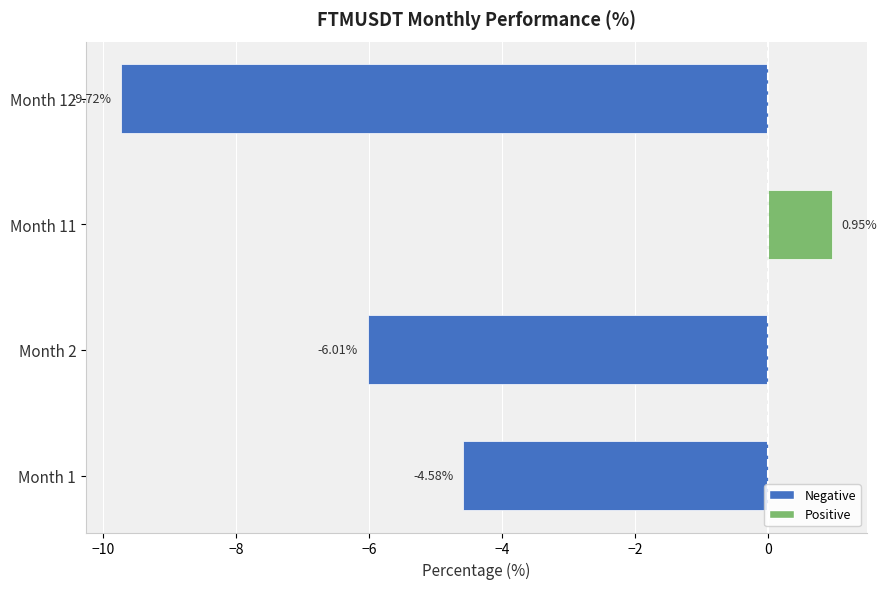

Between Month 2 and Month 12, which is larger?

Month 2